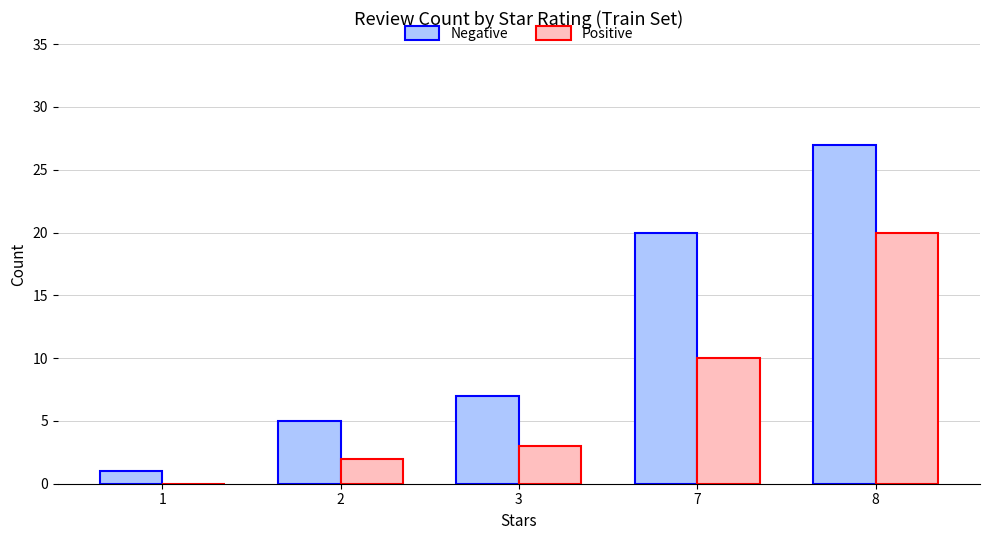

Reading right to left, transcribe all the data shown in this chart.

Negative: 27	20	7	5	1
Positive: 20	10	3	2	0